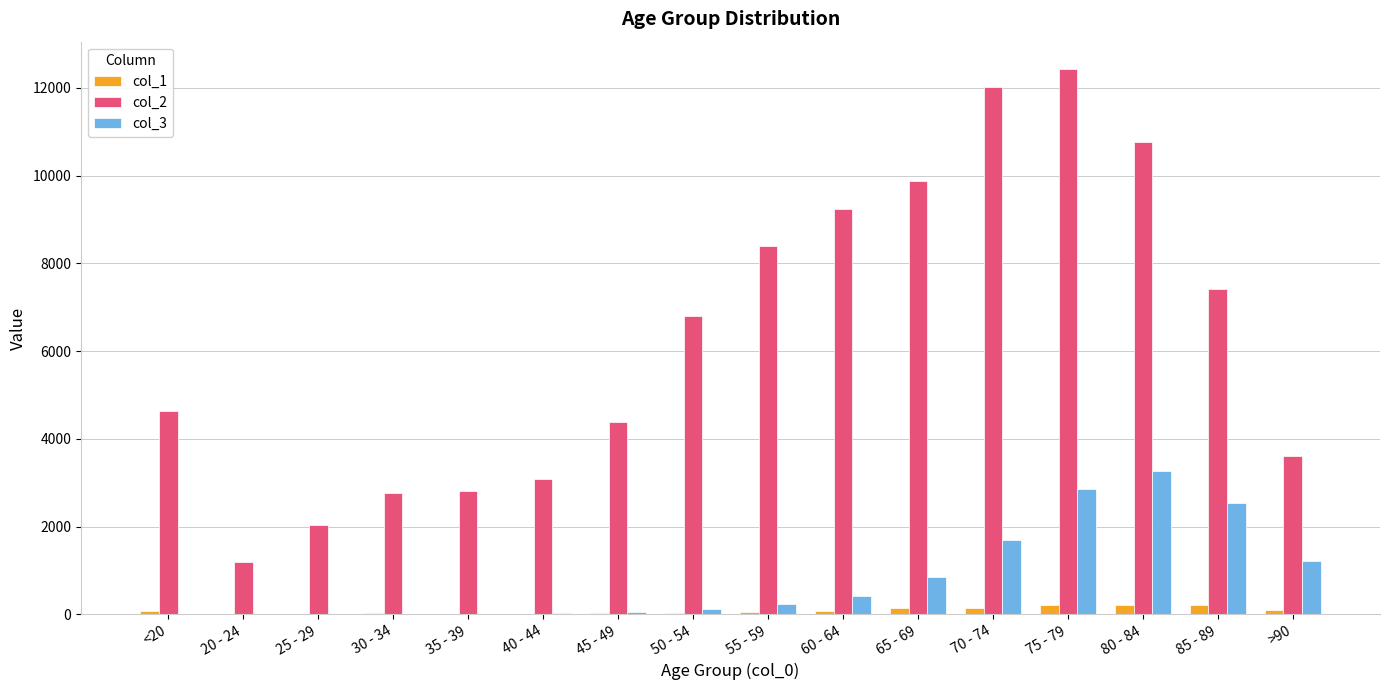

Which category has the highest value across all series?

75 - 79